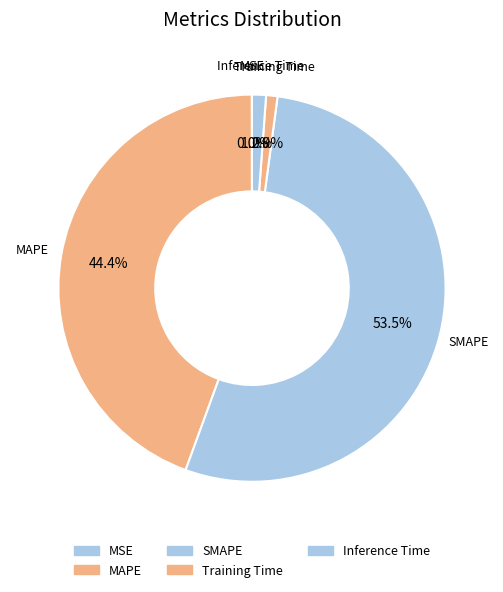

How many segments does this pie chart have?

5